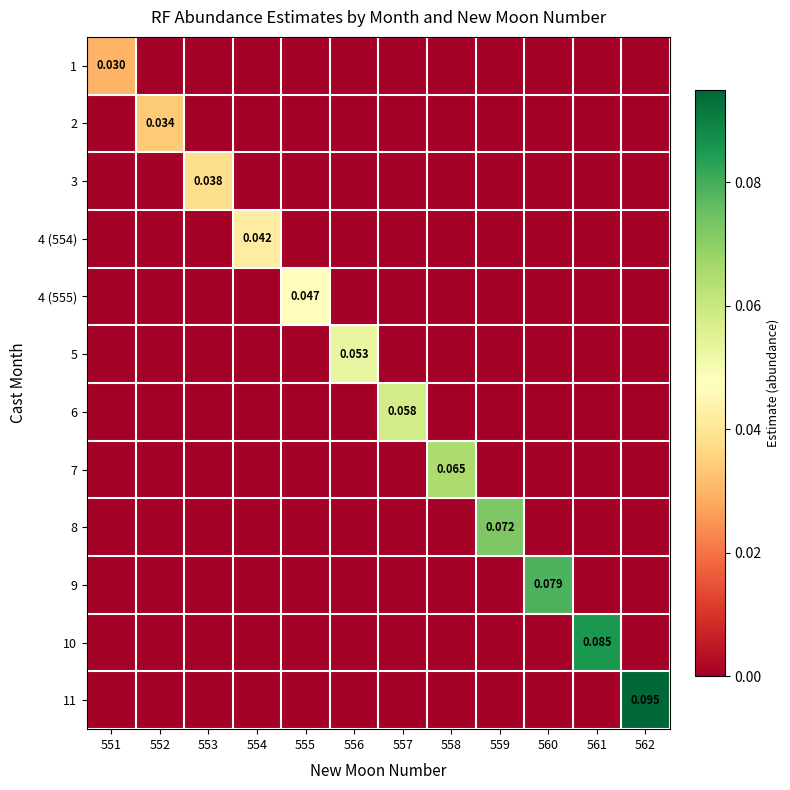

Which has a higher value, 553 or 560?

553